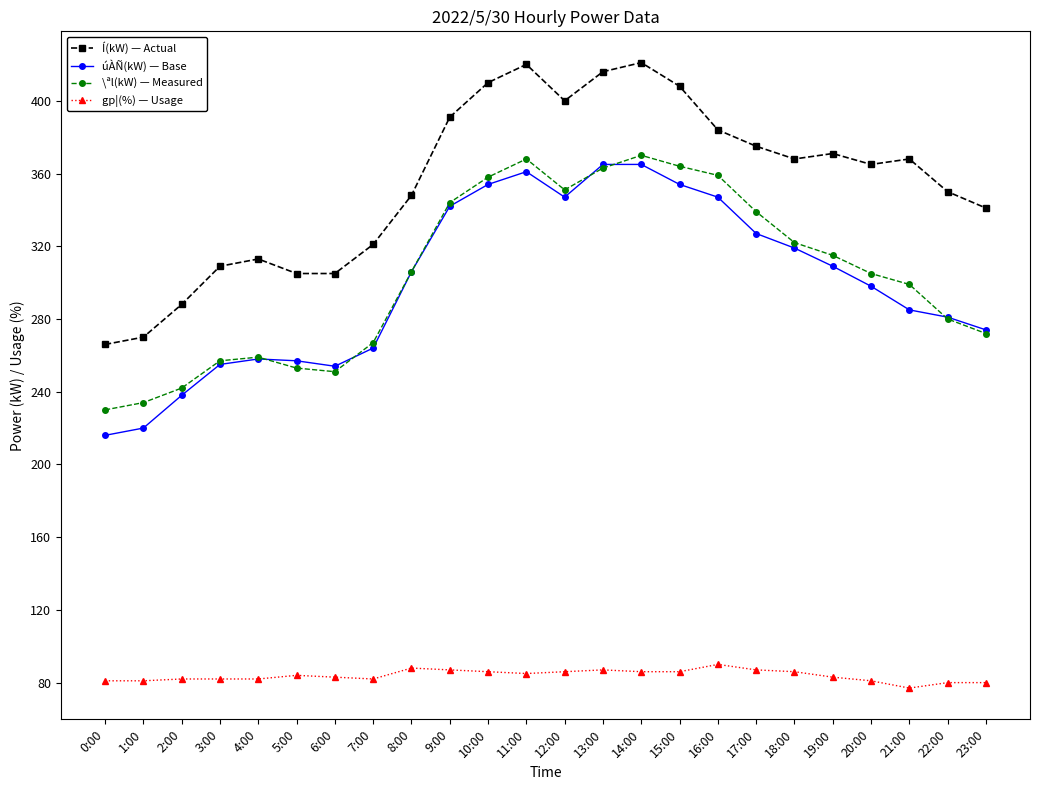

Which series changed the most between 1:00 and 17:00?

úÀÑ(kW) — Base